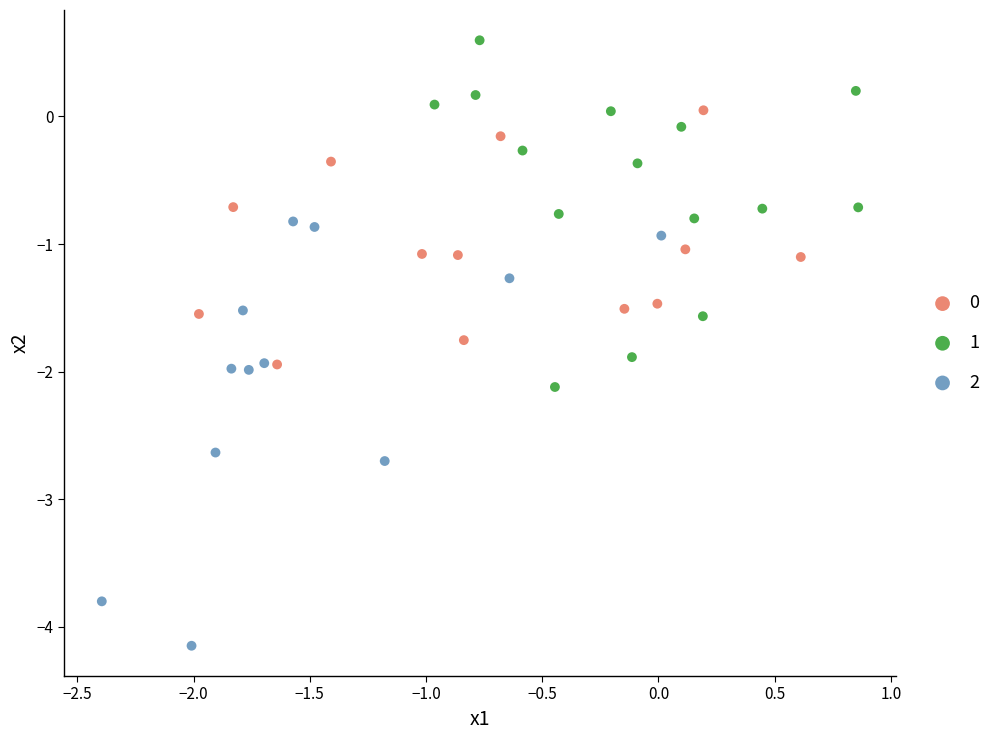

Which series contains the lowest Y value?

2